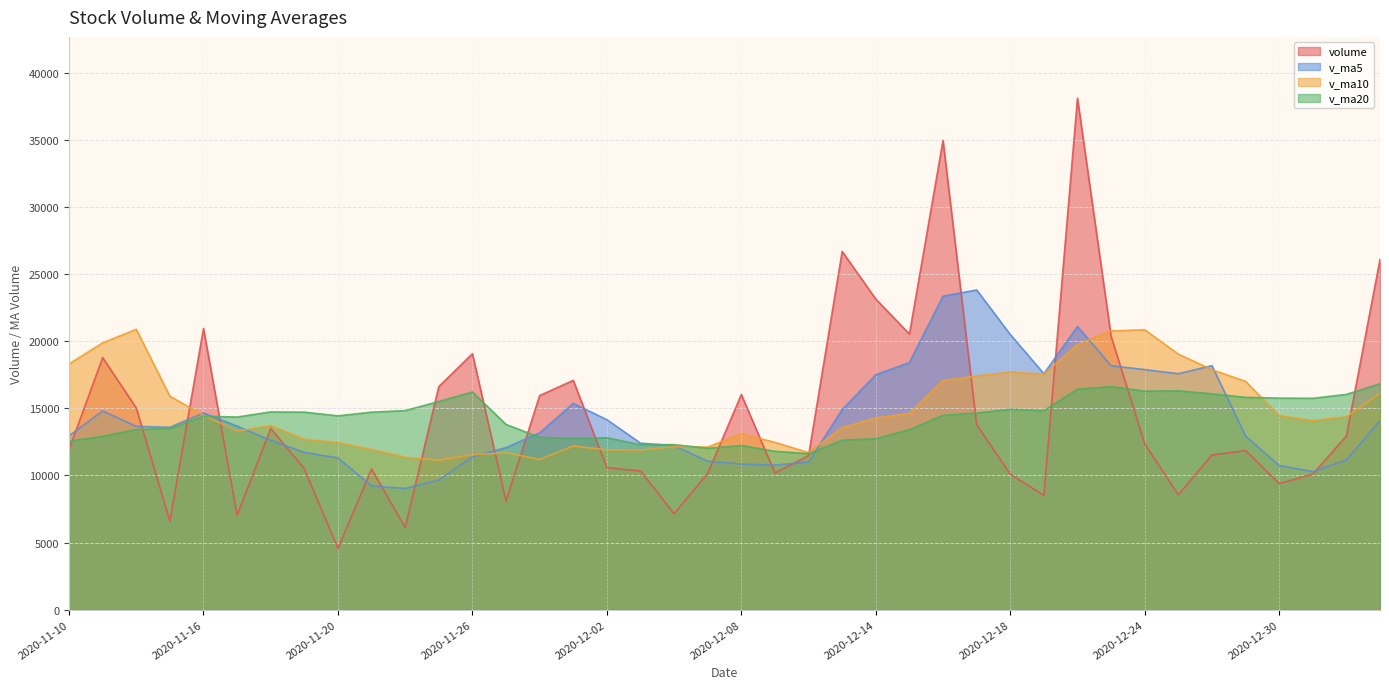

How many lines are shown in the chart?

4